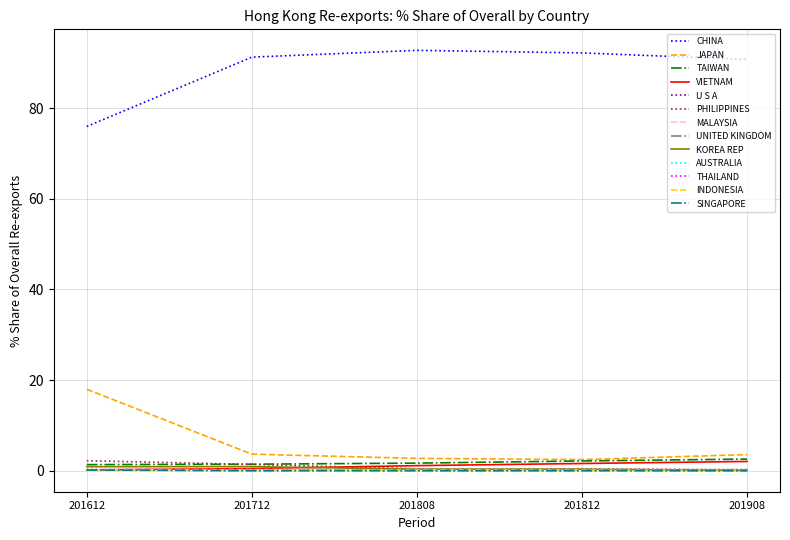

True or false: JAPAN has a value of 2.7 at 201808.

True